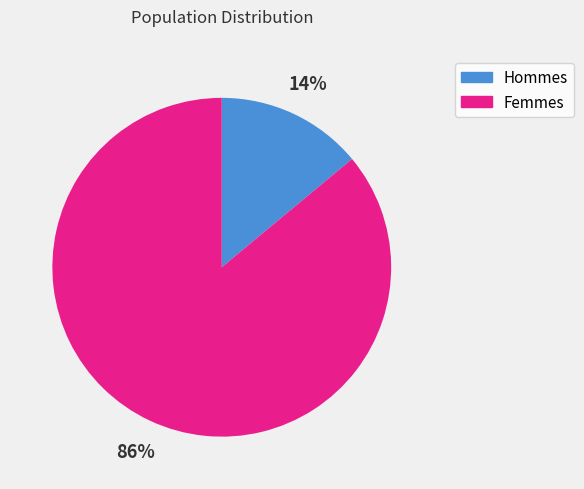

To the nearest percent, what is the average slice percentage?

50%